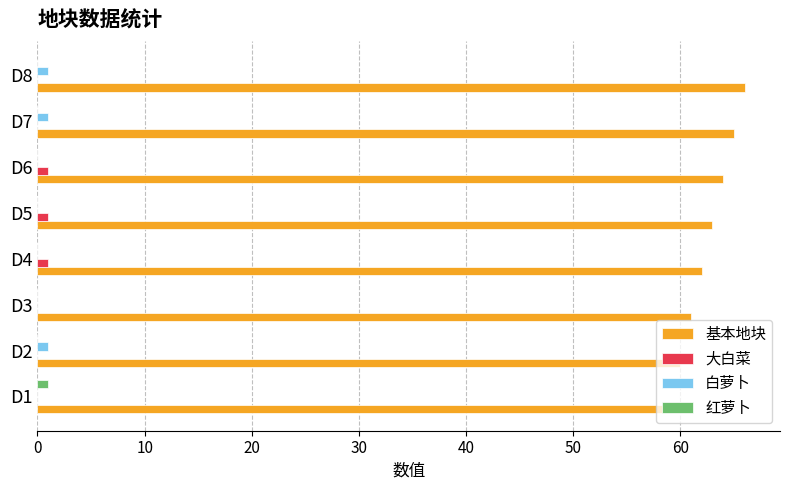

Is it true that 基本地块 equals 110 at D3?

False